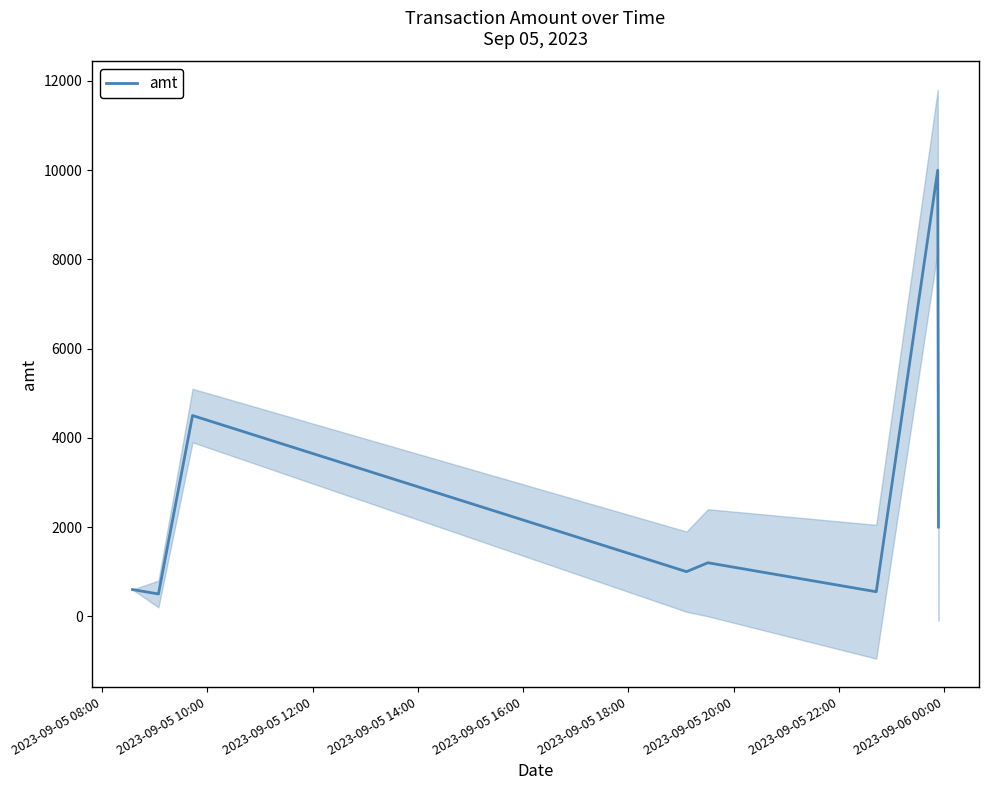

What is the minimum value for amt?

500